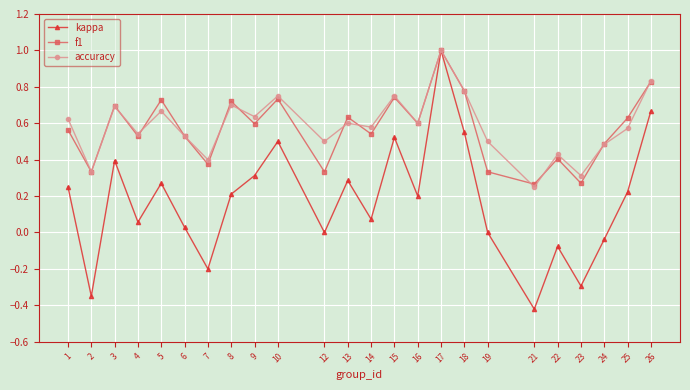

What is the sum of all accuracy values?

14.1